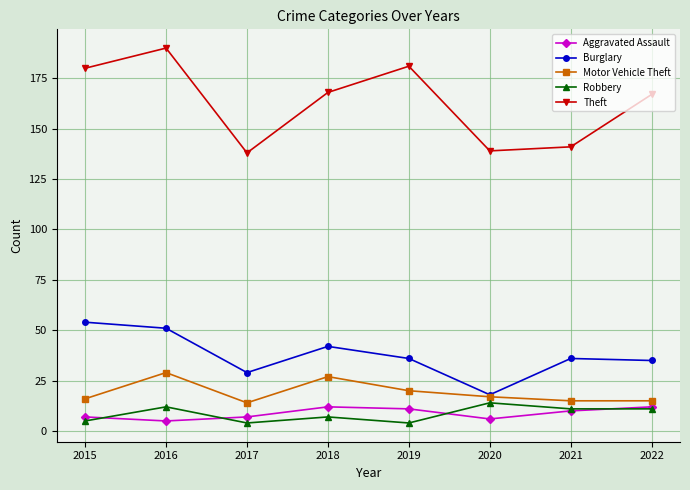

Which label corresponds to the largest value in the chart?

2016